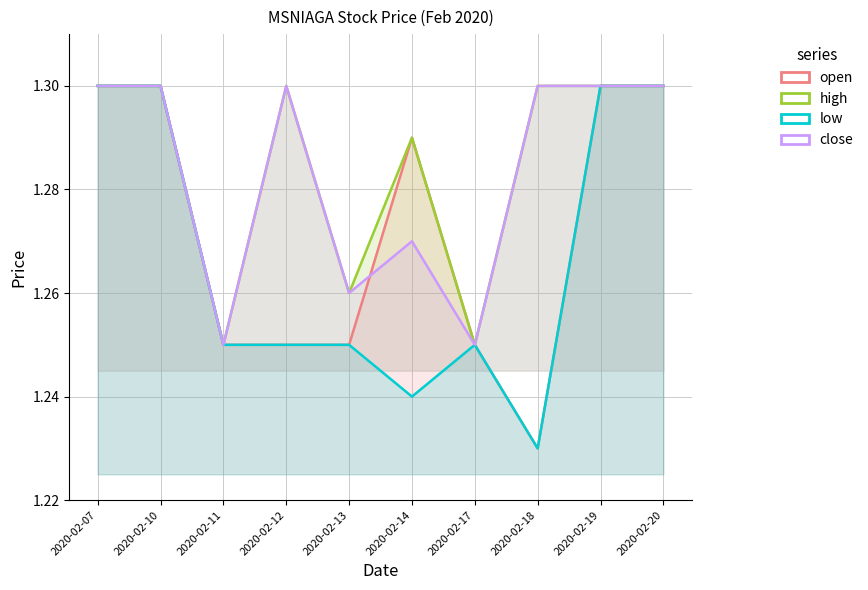

What is the total value across all series at 2020-02-19?

5.2